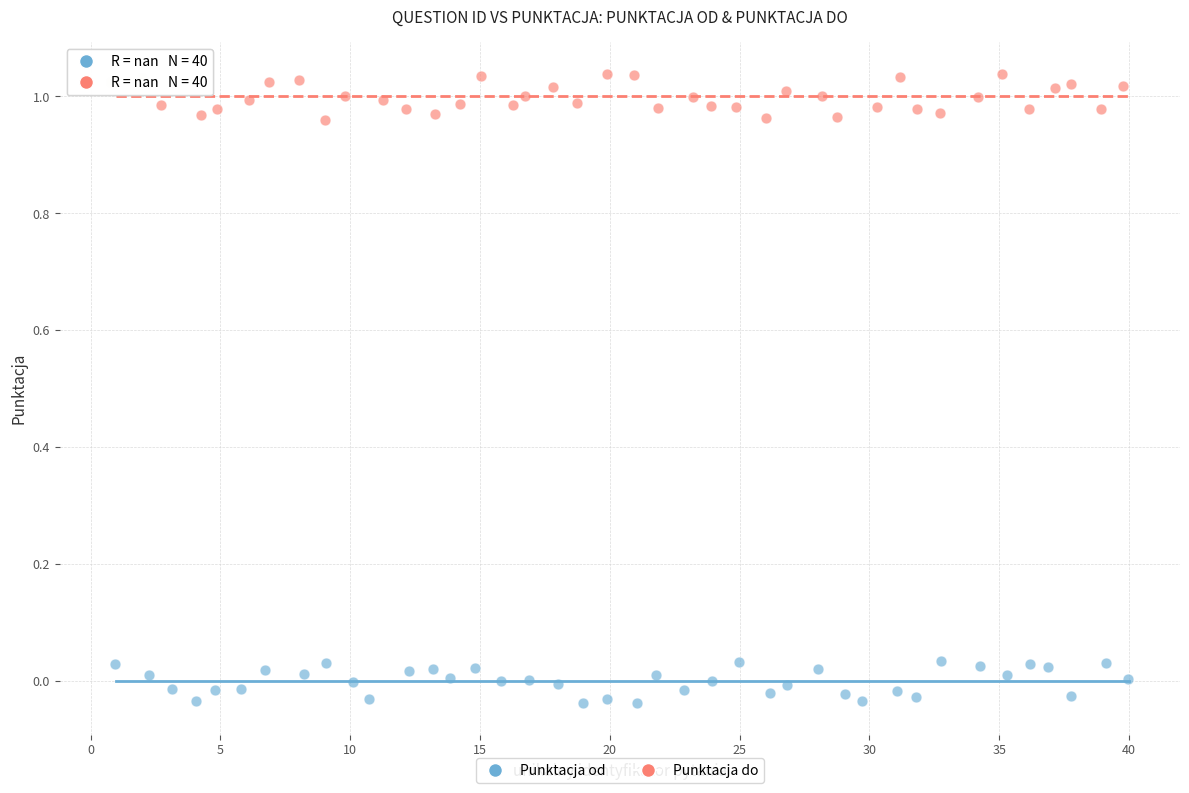

Which series reaches the maximum Y coordinate?

Punktacja do